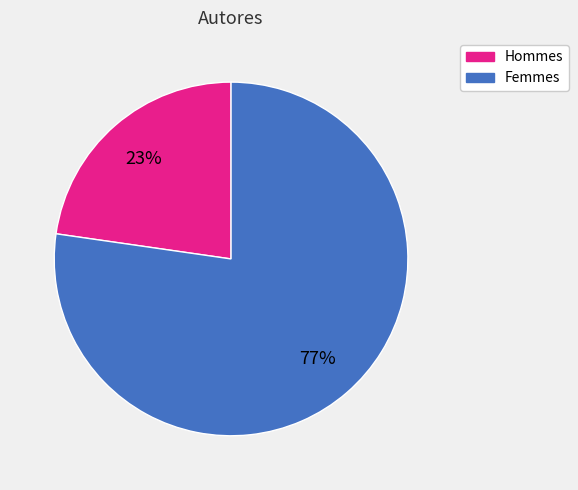

Is the sum of Femmes and Hommes greater than half?

Yes